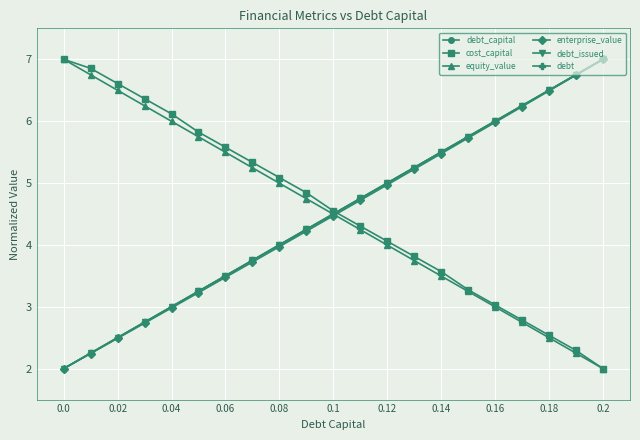

Count the number of categories in the chart.

21